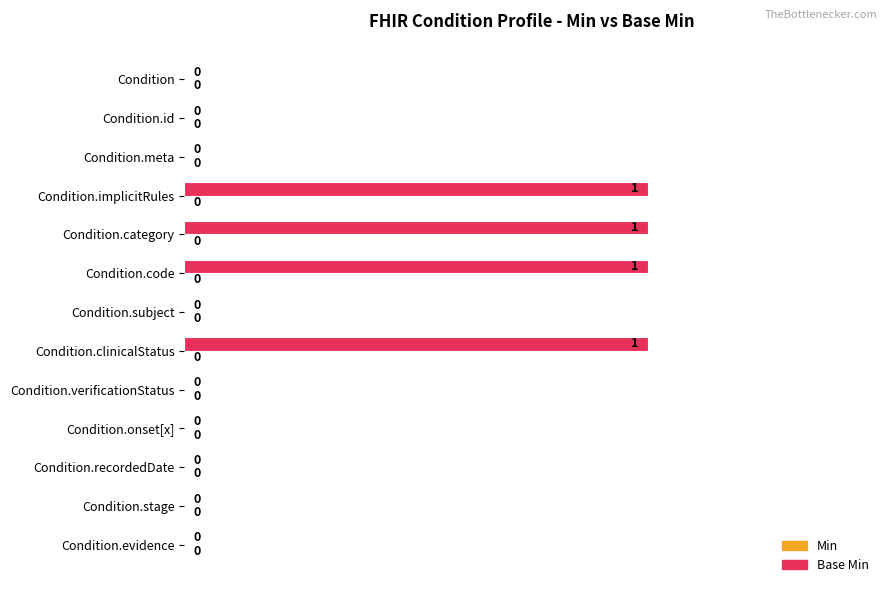

True or false: the data shows 1 at Condition.clinicalStatus.

True